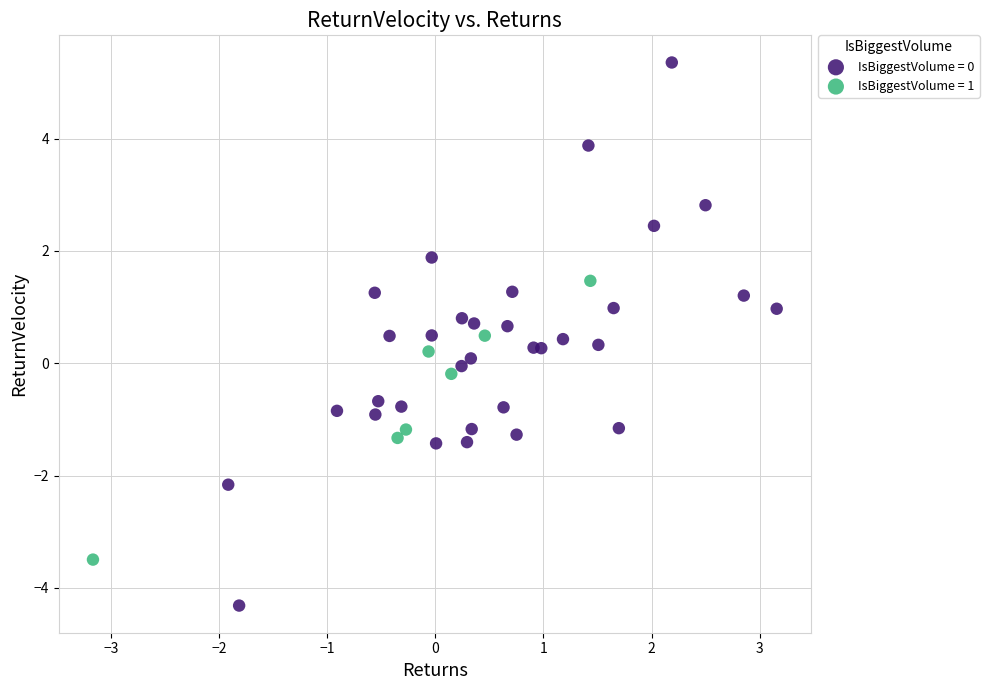

Which series has the largest Y range (max minus min)?

IsBiggestVolume = 0